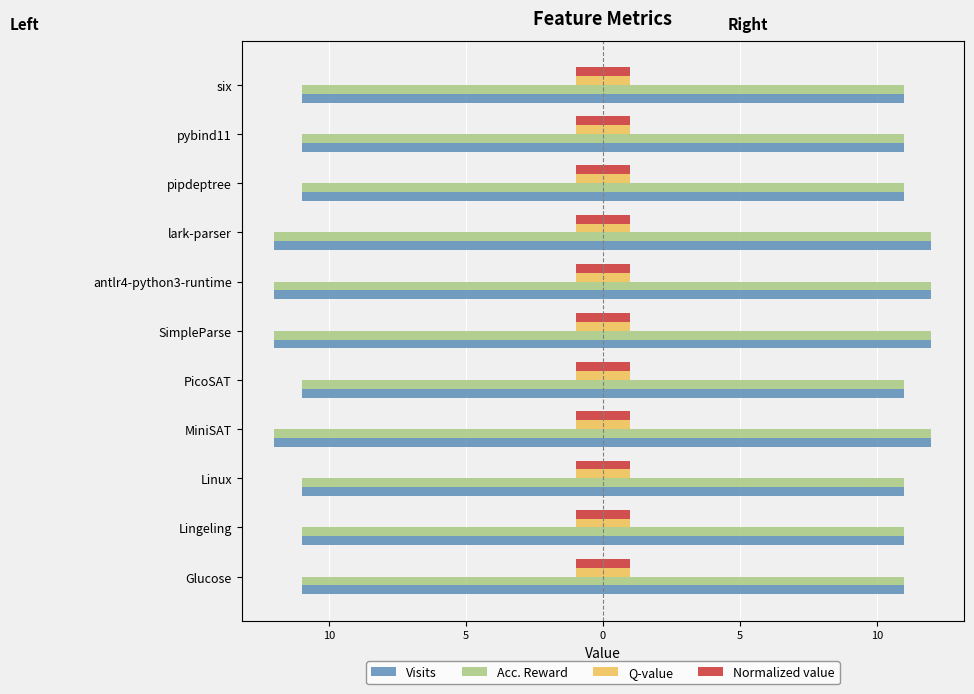

Which has a higher value, Lingeling or Linux?

Lingeling